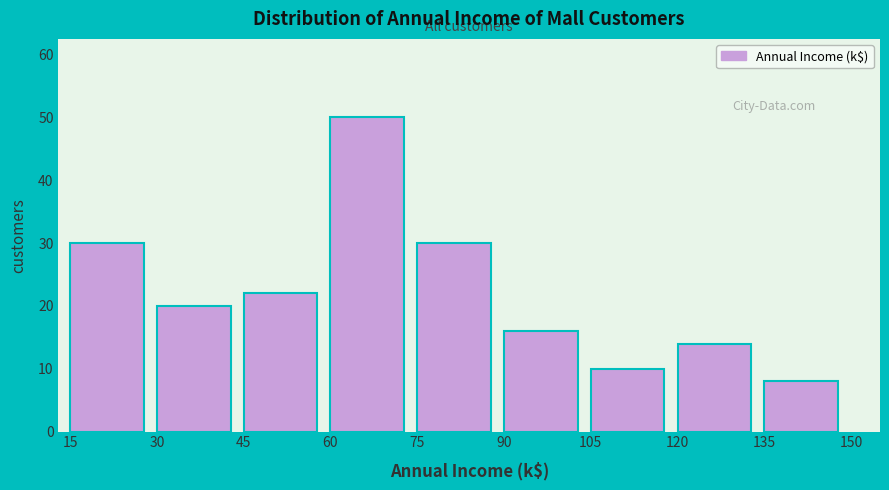

Reading left to right, list every bar in this chart as the range it spans on the x-axis followed by its height. The values are not printed on the chart, so give them approximately, as read against the axis.

15 to 30: 30
30 to 45: 20
45 to 60: 22
60 to 75: 50
75 to 90: 30
90 to 105: 16
105 to 120: 10
120 to 135: 14
135 to 150: 8